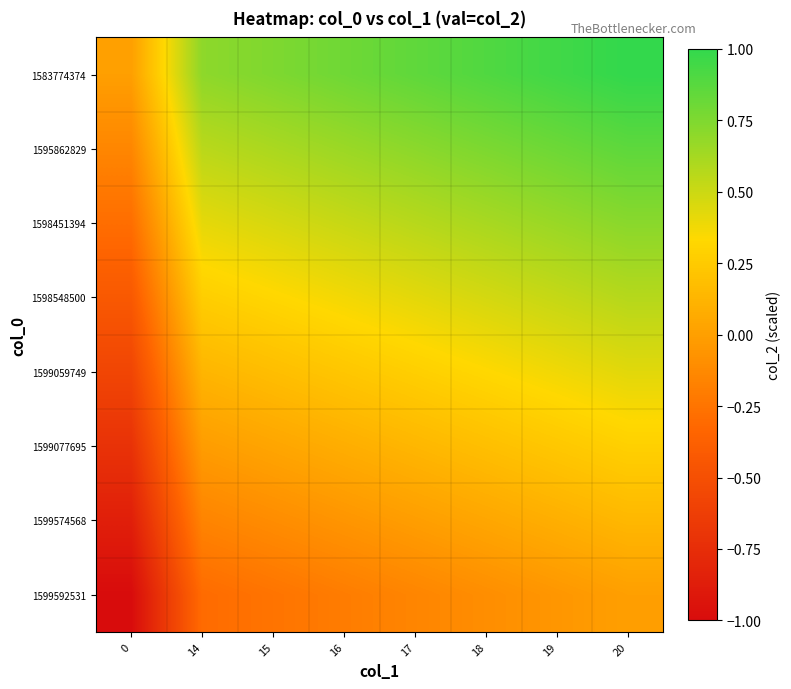

At how many categories does at least one series exceed 0?

7